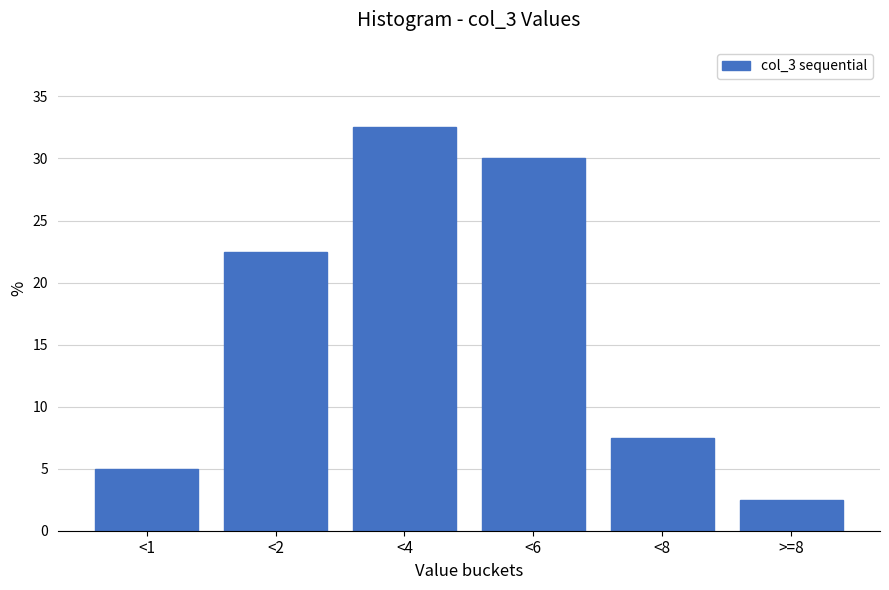

Reading left to right, extract all data points from this chart.

5.0	22.5	32.5	30.0	7.5	2.5